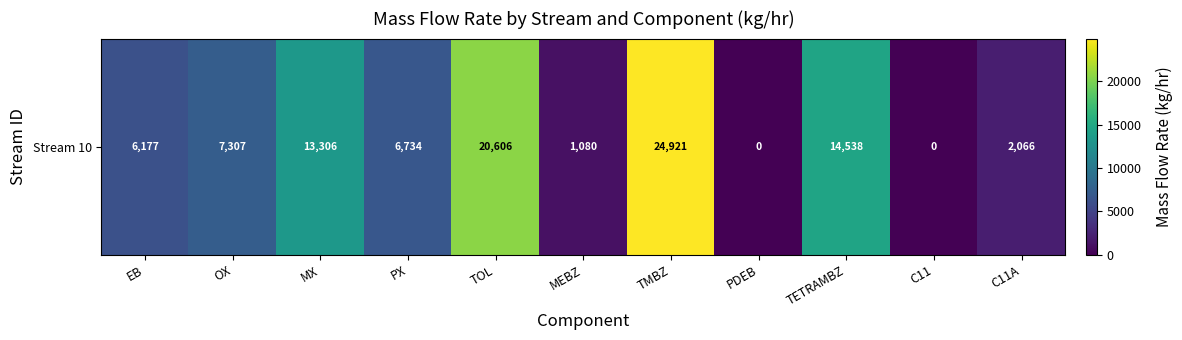

List the labels in order of value, smallest first.

PDEB, C11, MEBZ, C11A, EB, PX, OX, MX, TETRAMBZ, TOL, TMBZ